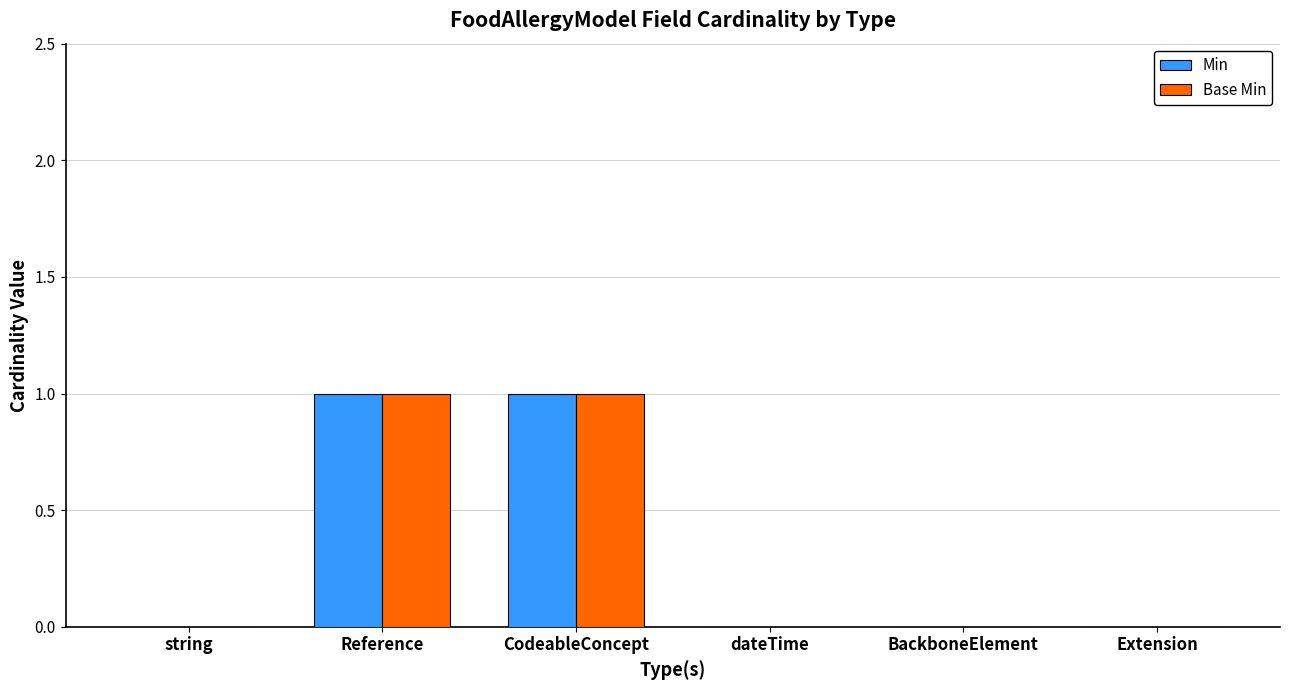

What is the sum of the Base Min values at Extension and Reference?

1